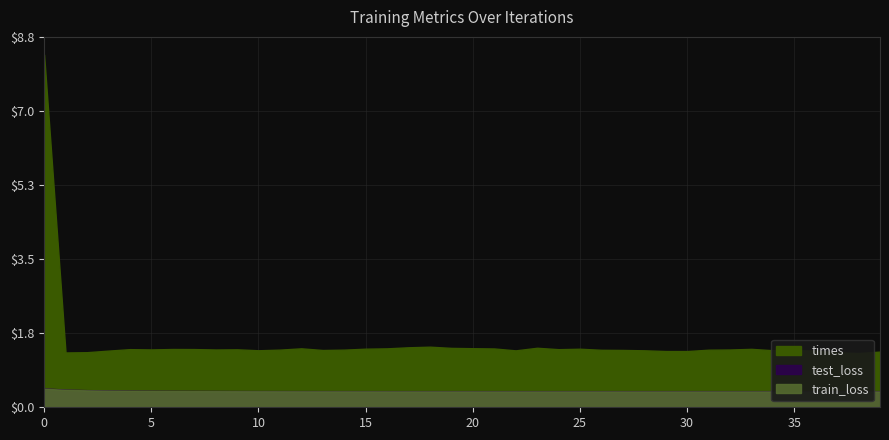

At 4, list the series in order from smallest to largest.

train_loss, test_loss, times